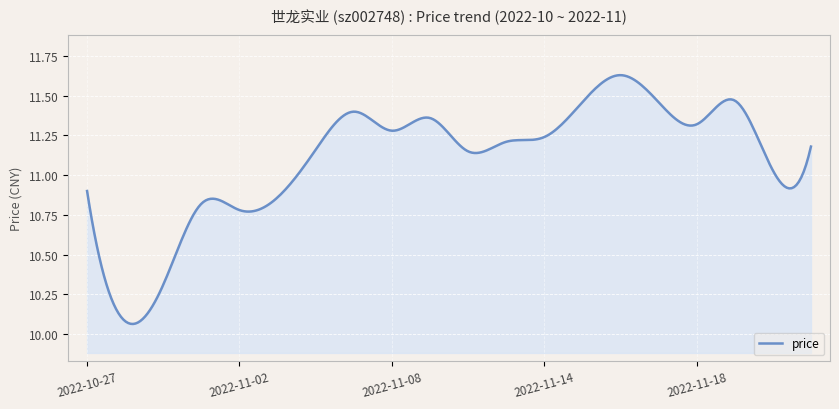

What is the difference between the maximum and minimum values?

1.6